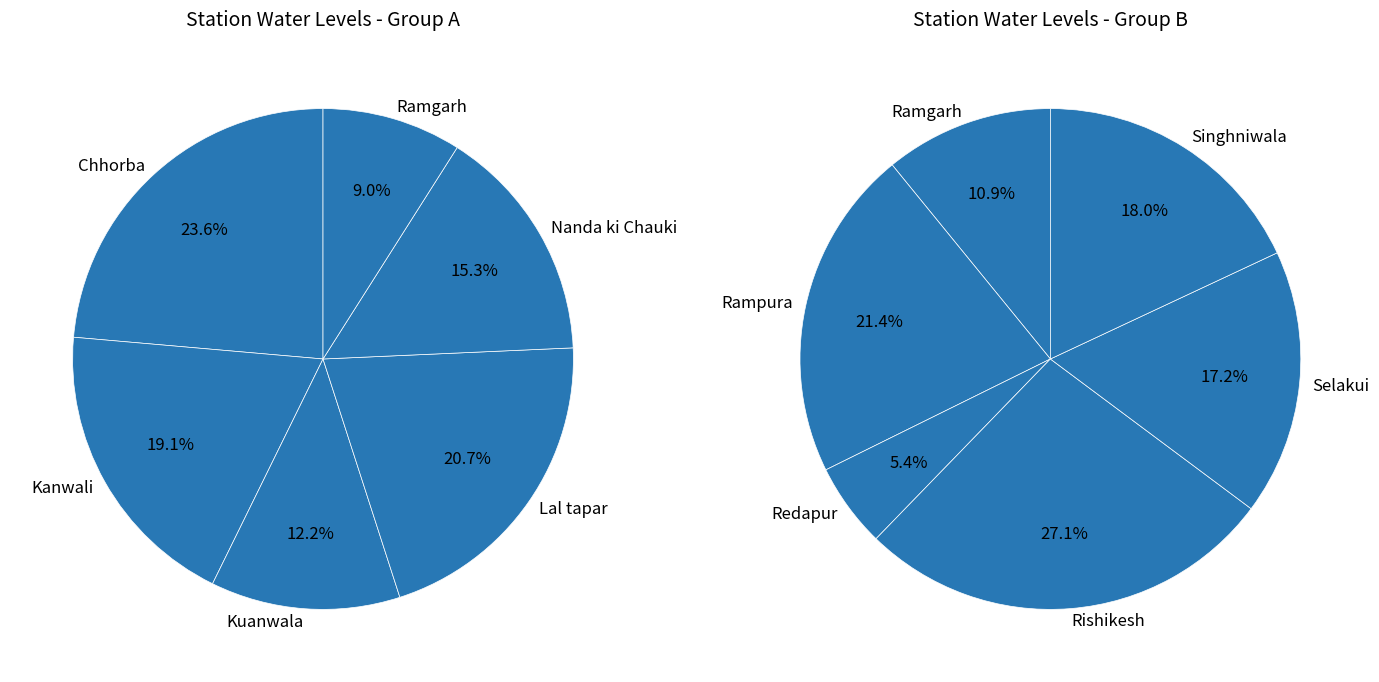

Approximately how many times larger is the value at Lal tapar compared to Selakui?

1.5